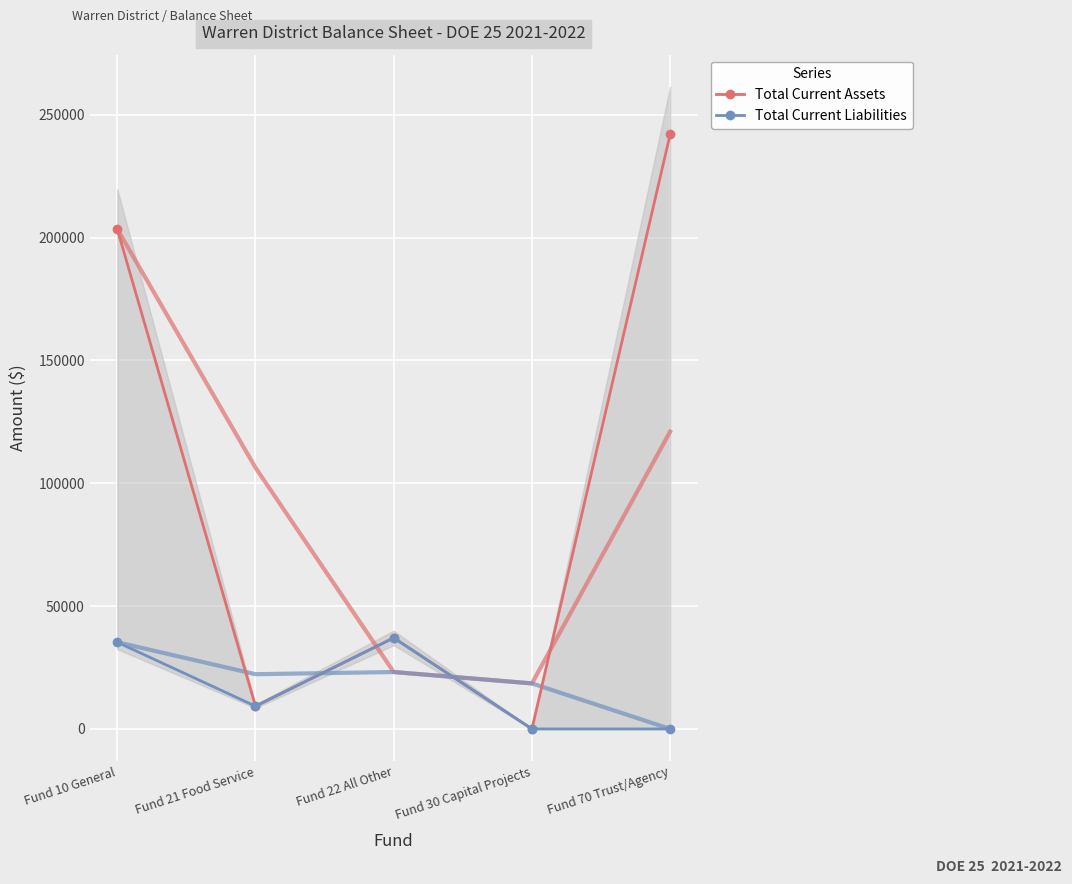

Reading right to left, list all the values displayed in this chart.

Total Current Assets: Fund 70 Trust/Agency=242029	Fund 30 Capital Projects=0	Fund 22 All Other=37074	Fund 21 Food Service=9264	Fund 10 General=203432
Total Current Liabilities: Fund 70 Trust/Agency=0	Fund 30 Capital Projects=0	Fund 22 All Other=37074	Fund 21 Food Service=9264	Fund 10 General=35283